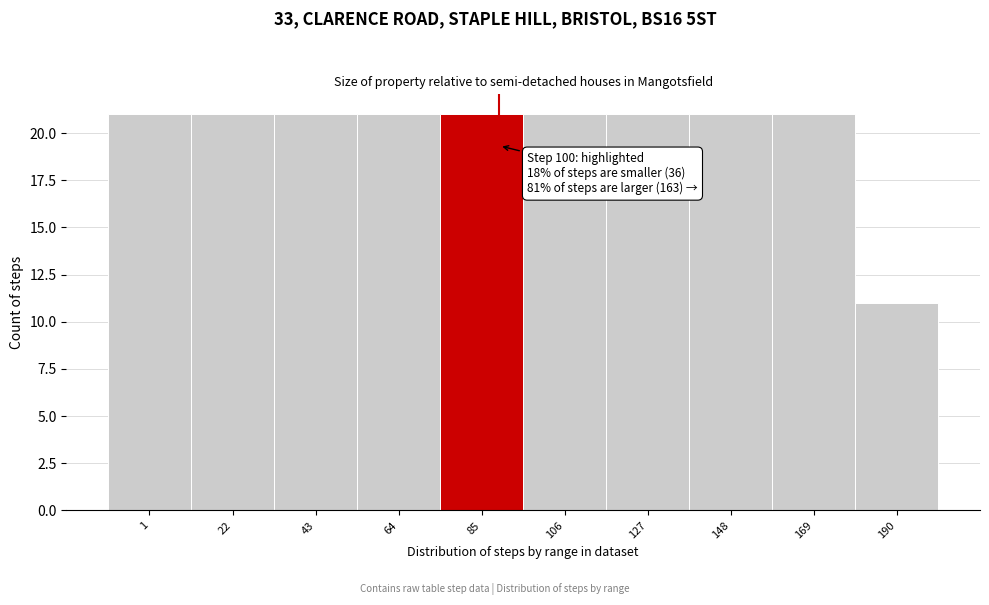

Reading left to right, what are all the values shown in this chart?

1=21	22=21	43=21	64=21	85=21	106=21	127=21	148=21	169=21	190=11